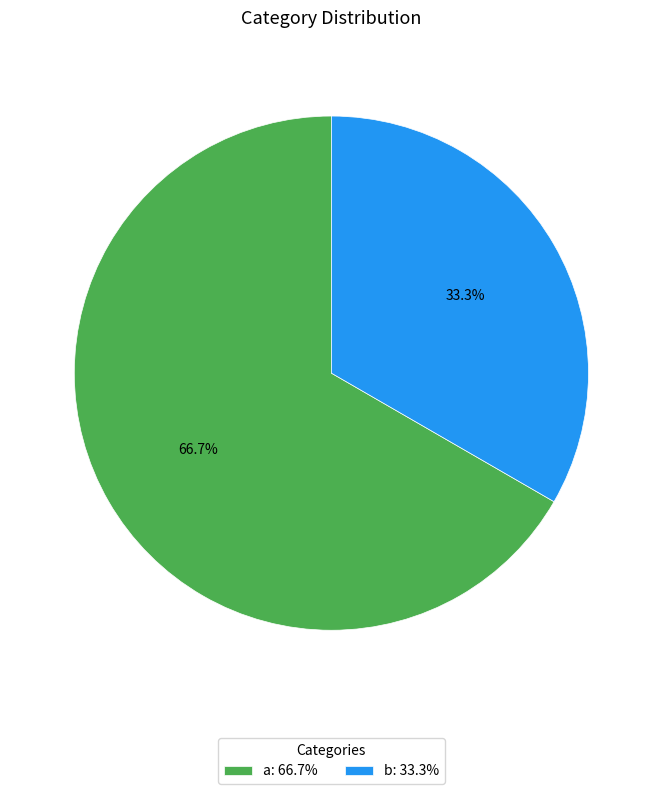

To the nearest percent, what portion does a represent?

67%